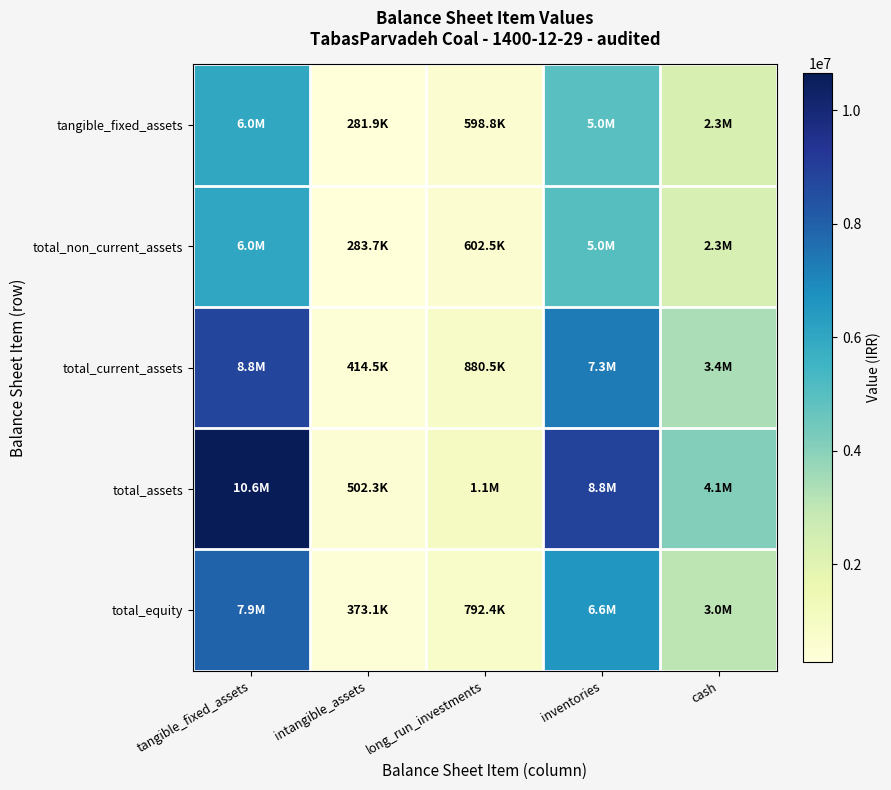

At which category does the chart reach its minimum across all series?

intangible_assets